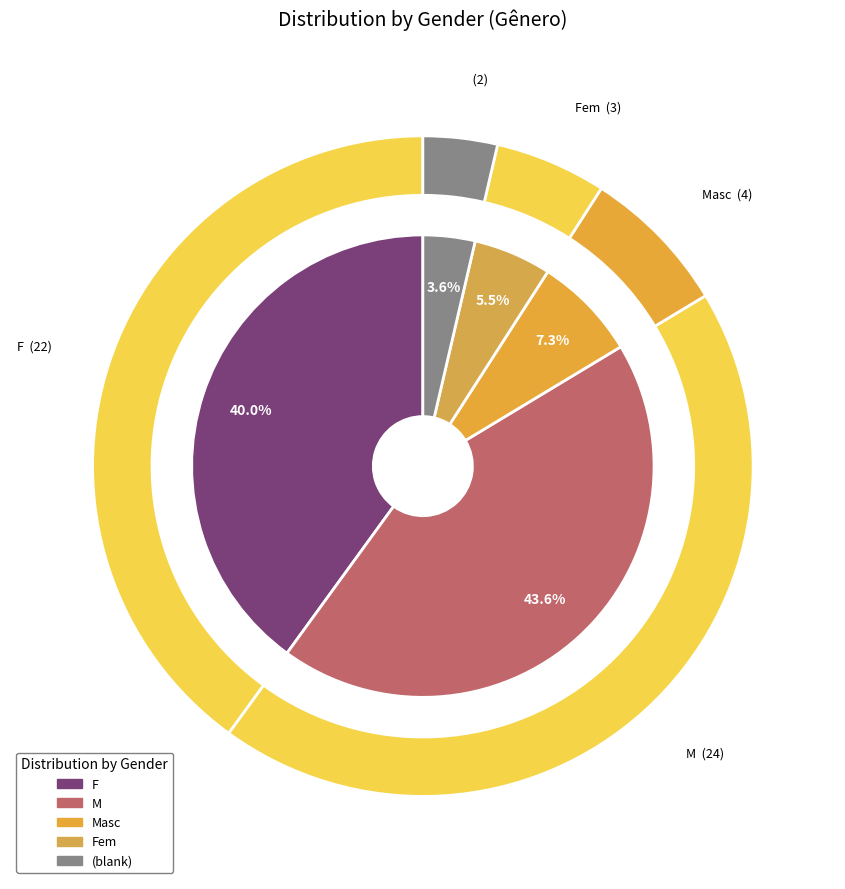

Count the number of slices in the pie.

5